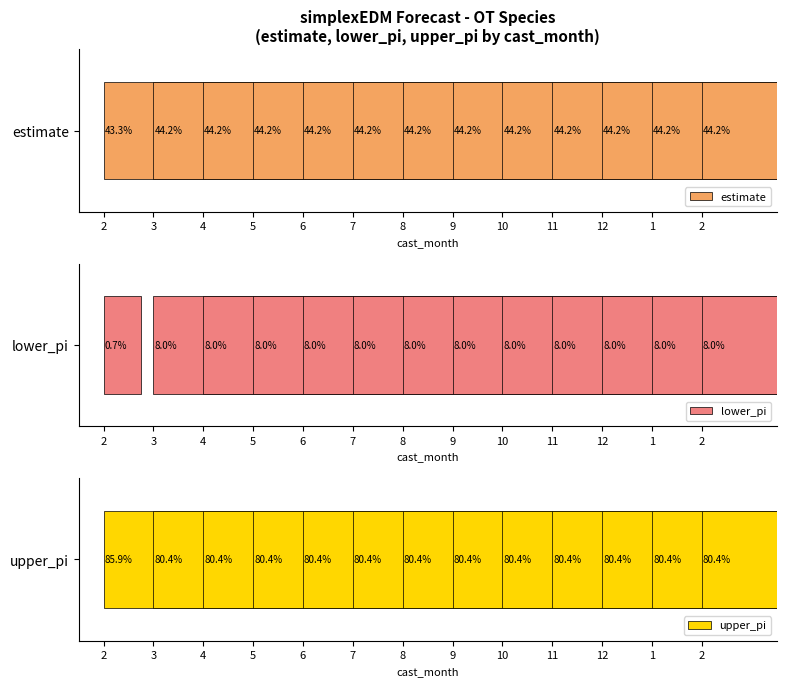

How many bars are there in total?

39